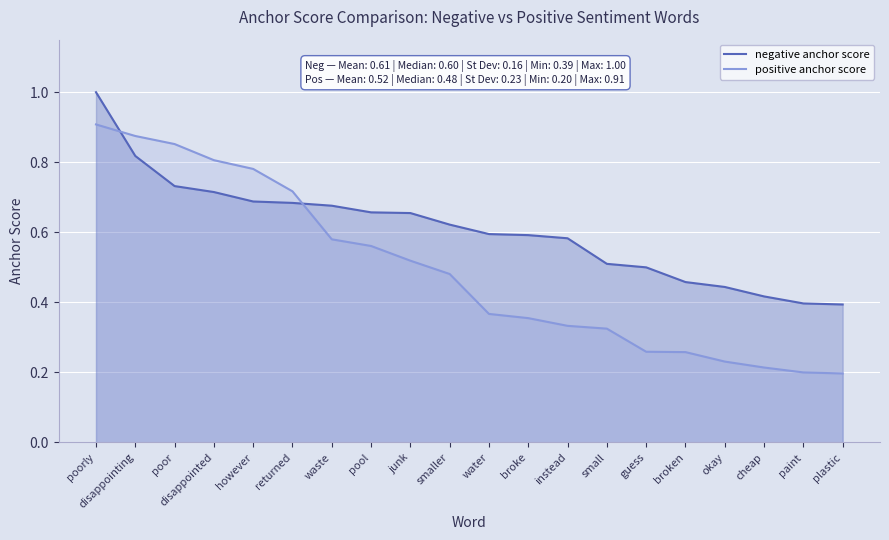

How many negative anchor score values are between 0 and 1?

20